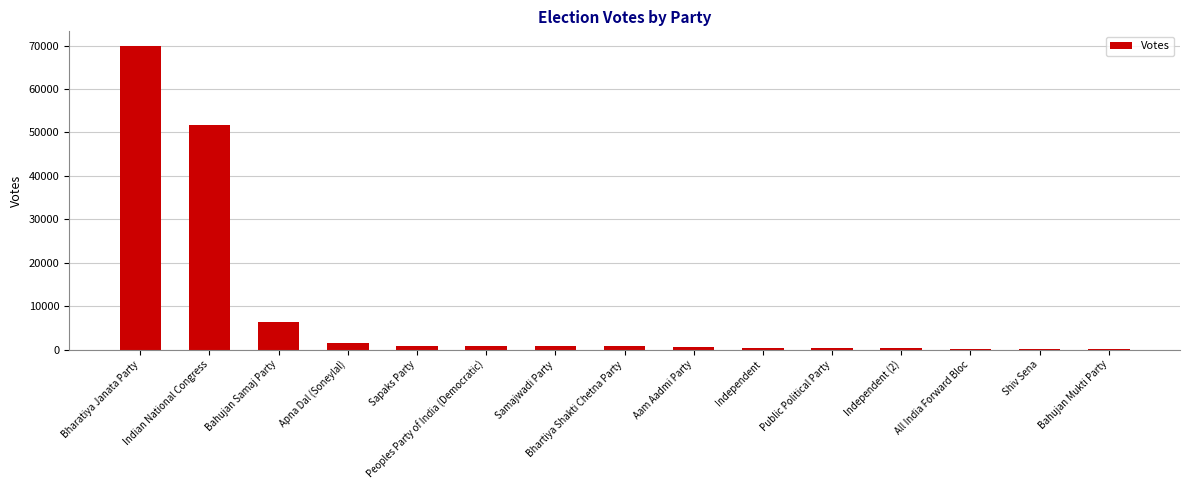

At which label is the value closest to 35012?

Indian National Congress